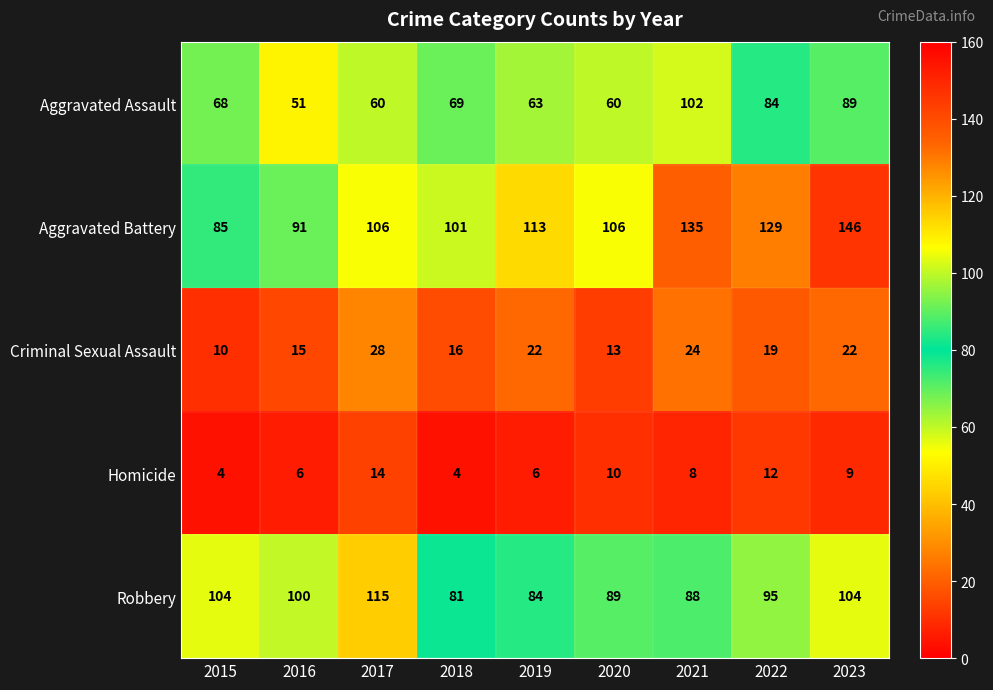

How many categories are shown in the chart?

9